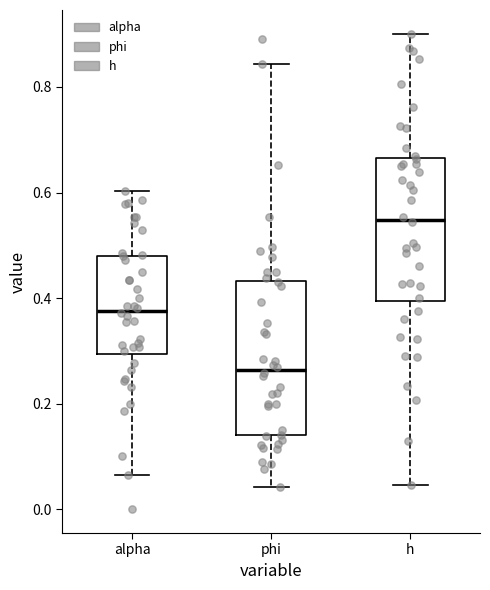

Which box is the tallest, from its lower edge to its upper edge?

phi